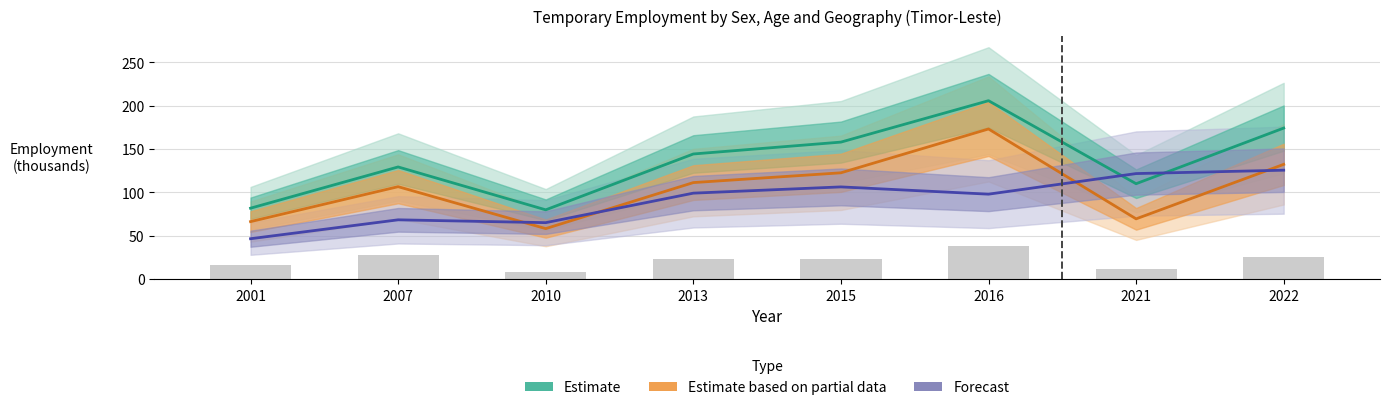

Reading left to right, transcribe all the data shown in this chart.

Estimate: 2001=81.6	2007=129.2	2010=79.7	2013=144.1	2015=157.8	2016=205.6	2021=109.8	2022=174.0
Estimate based on partial data: 2001=66.2	2007=106.4	2010=58.1	2013=111.1	2015=122.4	2016=173.0	2021=69.3	2022=132.2
Forecast: 2001=46.4	2007=68.2	2010=65.0	2013=99.0	2015=106.2	2016=97.8	2021=121.5	2022=125.4